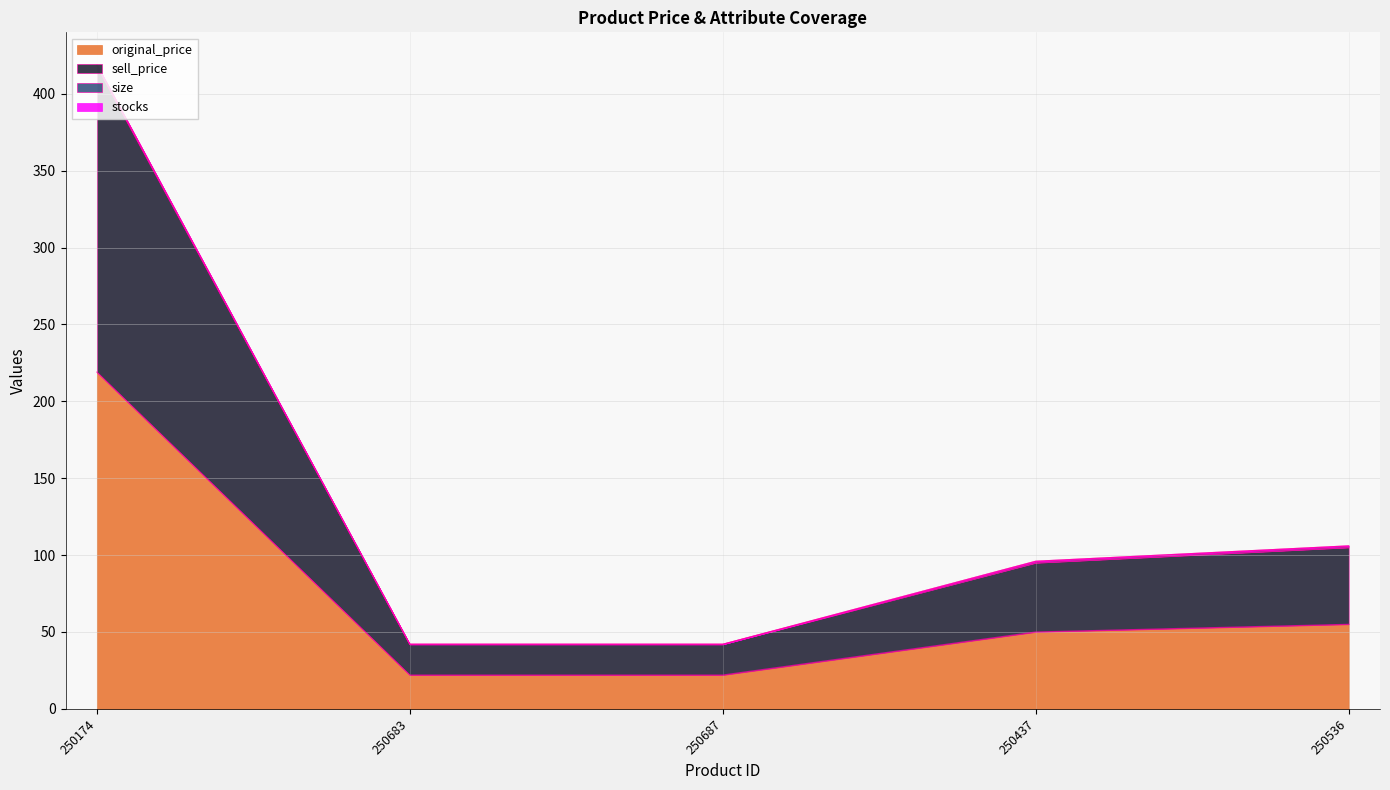

Is it true that original_price equals 22 at 250687?

True